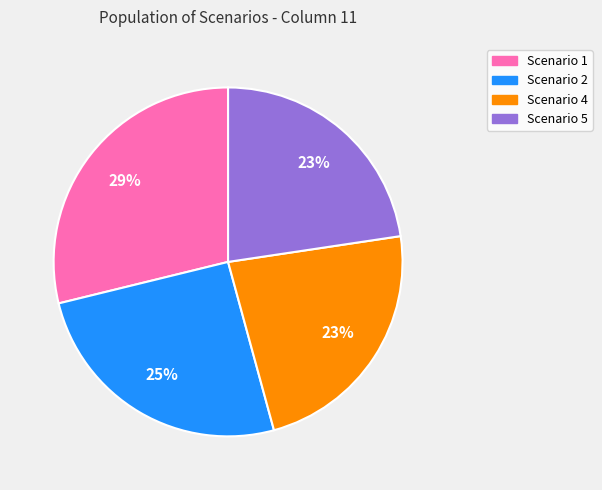

True or false: Scenario 5 accounts for 23% of the total.

True